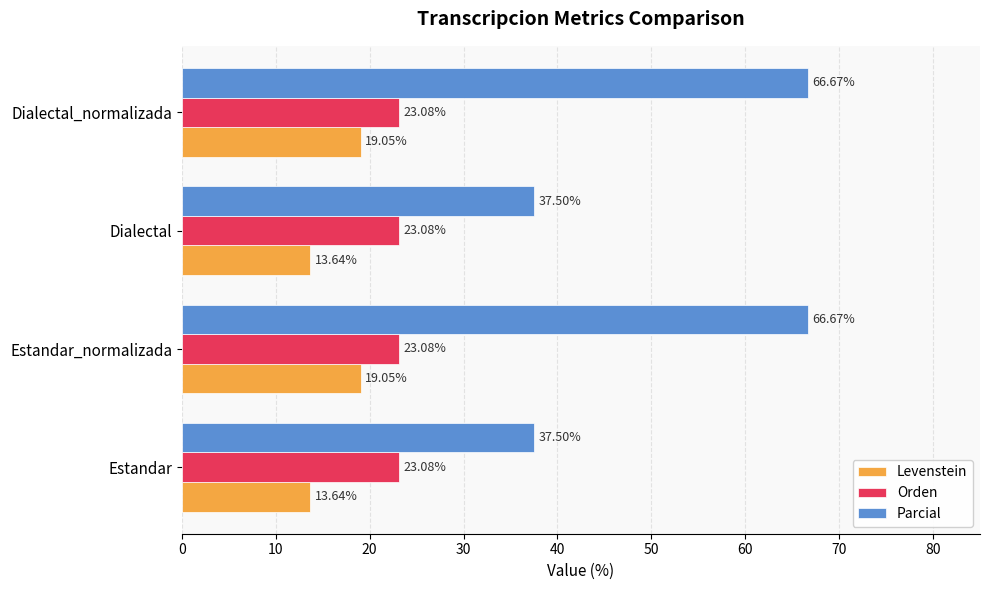

What is the difference between the Parcial values at Estandar_normalizada and Estandar?

29.2